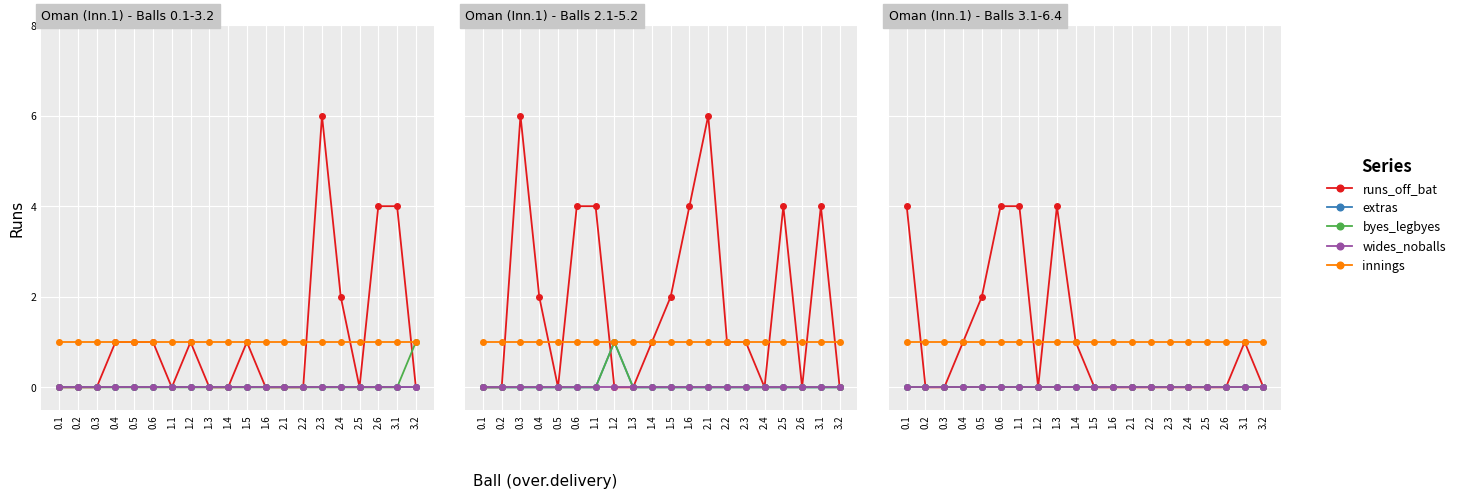

At which label does innings reach its peak?

0.1